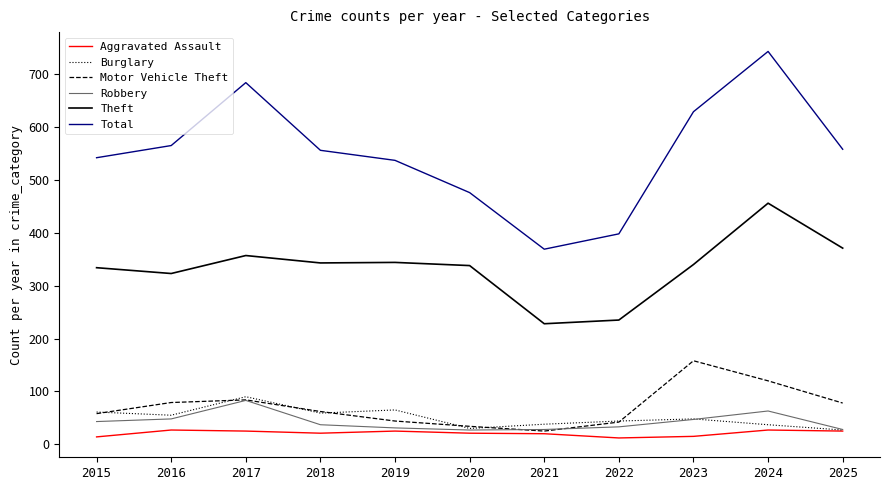

True or false: Aggravated Assault has more than 1 interior local peaks.

True